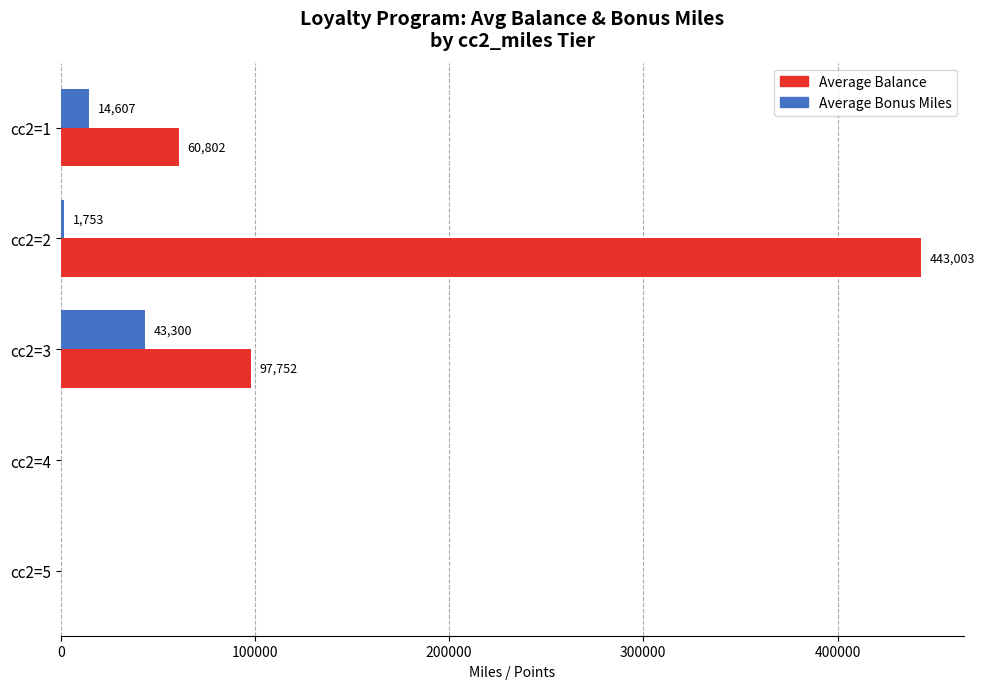

At which category is the sum across all series the highest?

cc2=2